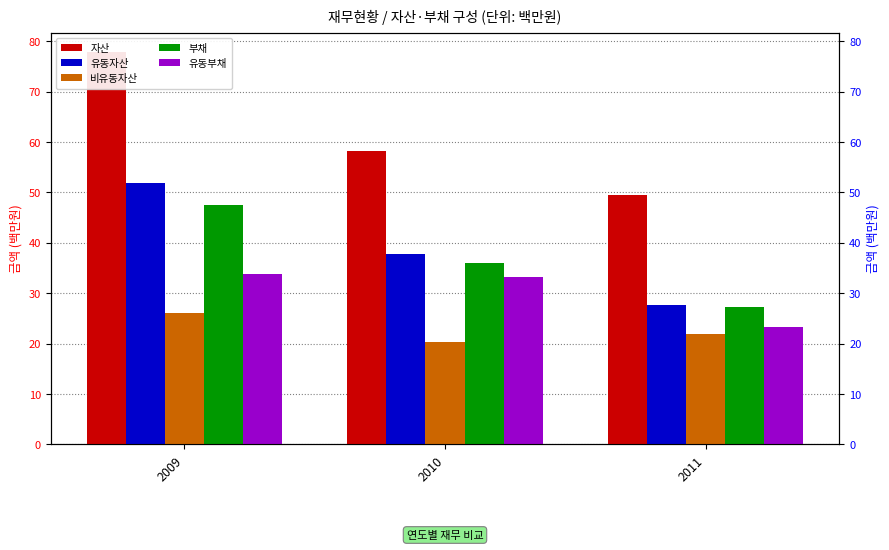

How many values in the 자산 series exceed 58?

2